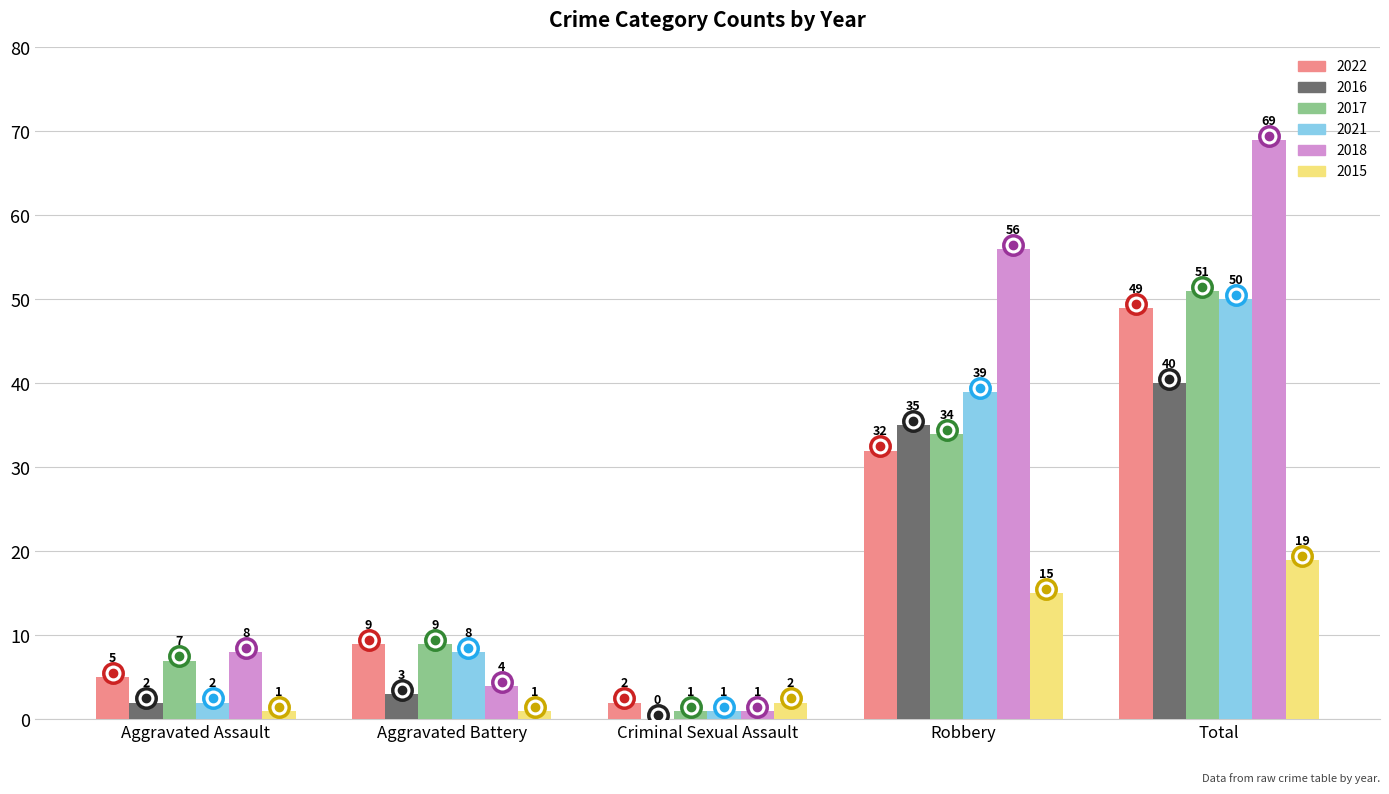

What is the maximum value for 2018?

69